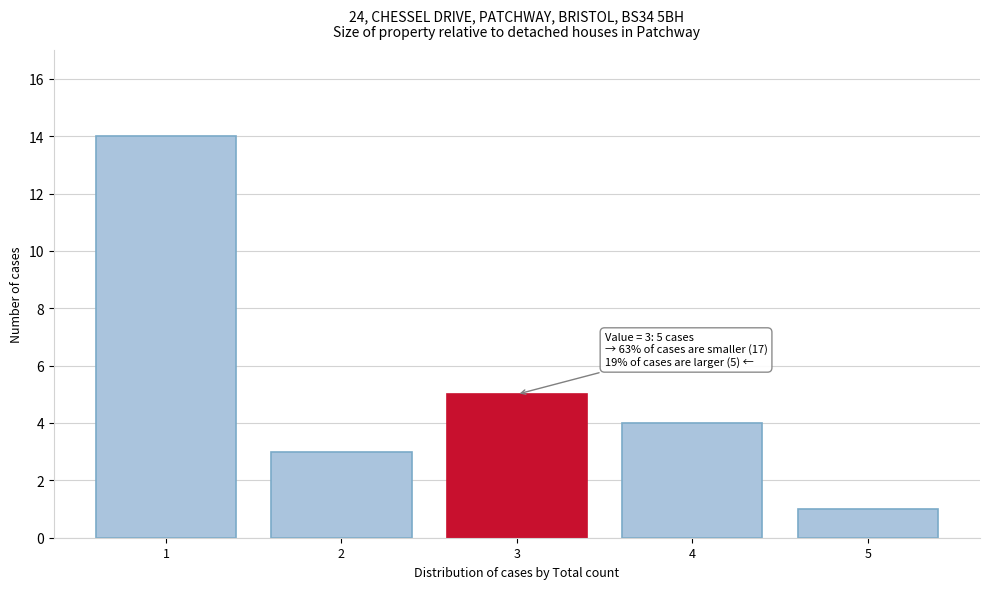

Which range on the x-axis has the tallest bar?

0.5 to 1.5